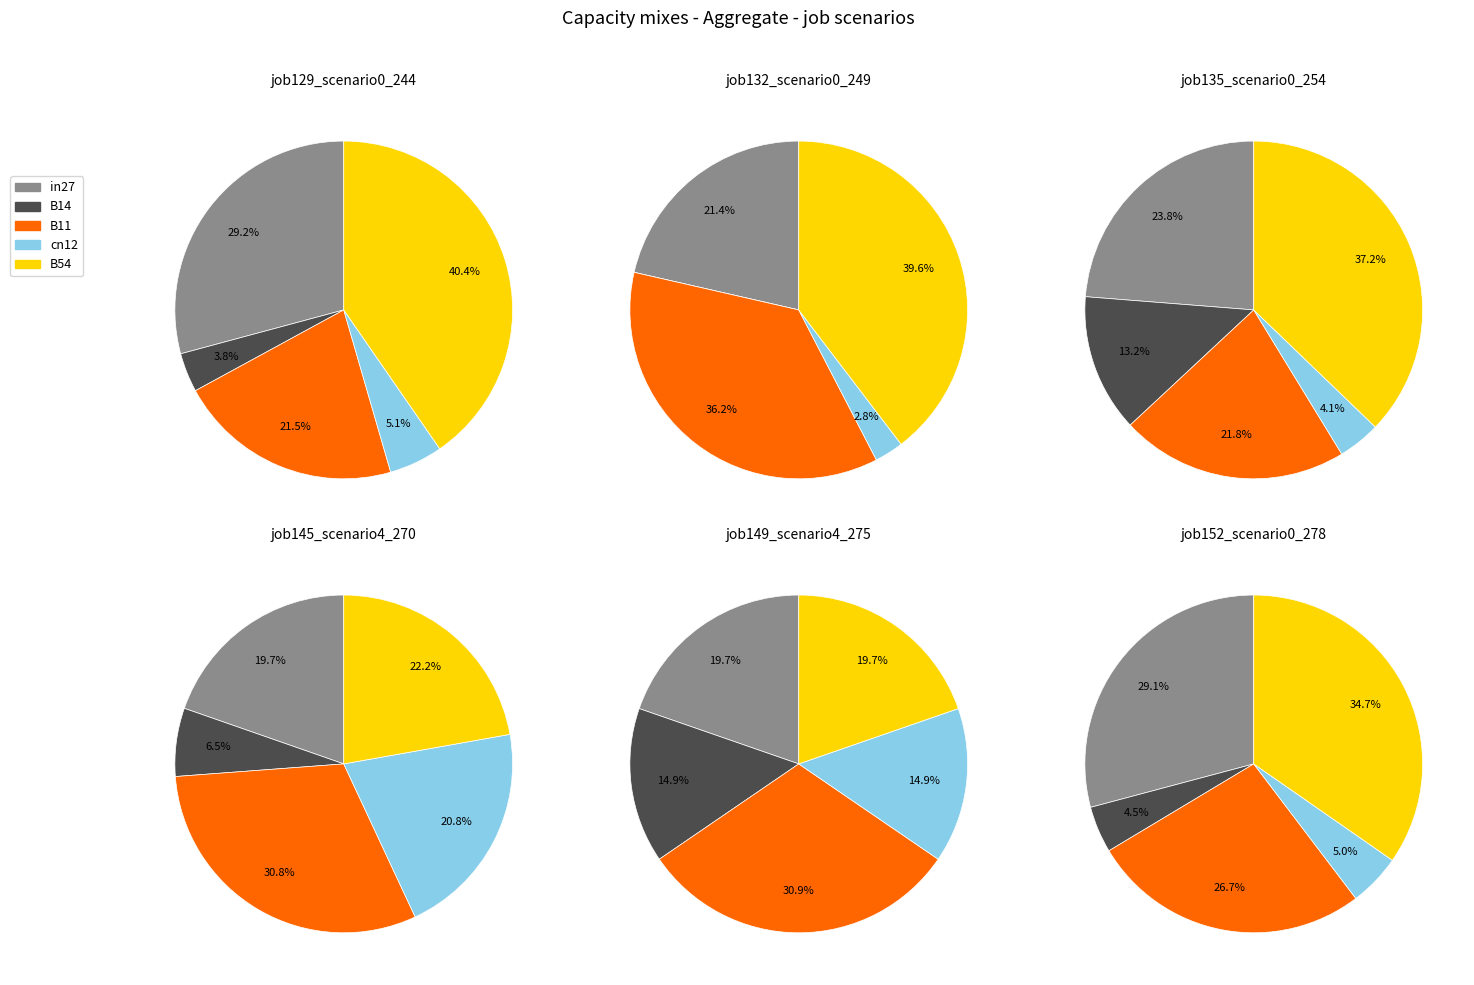

To the nearest percent, what is the difference between the largest and smallest slice percentages?

37%